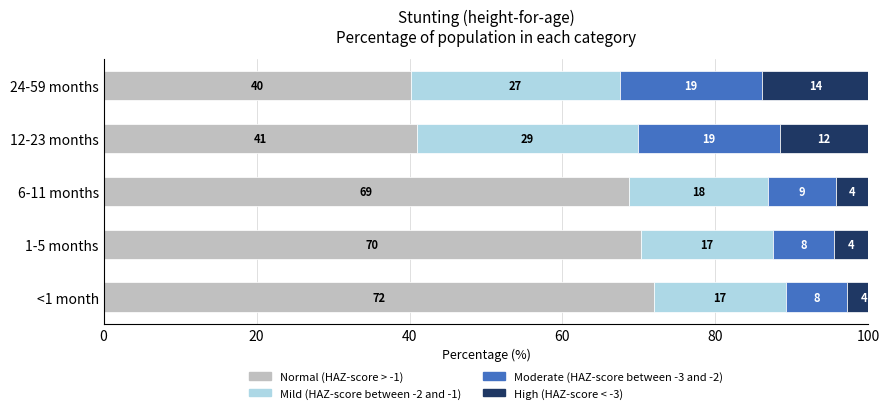

True or false: Mild has a value of 0.1 at <1 month.

False